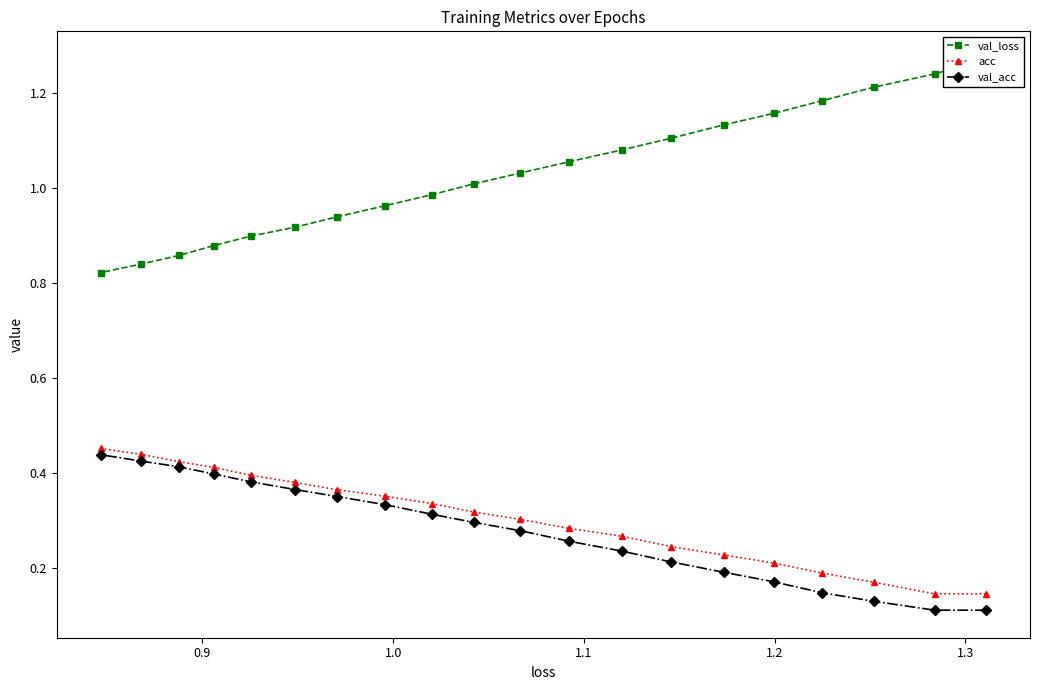

What is the lowest value of the val_loss series?

0.8